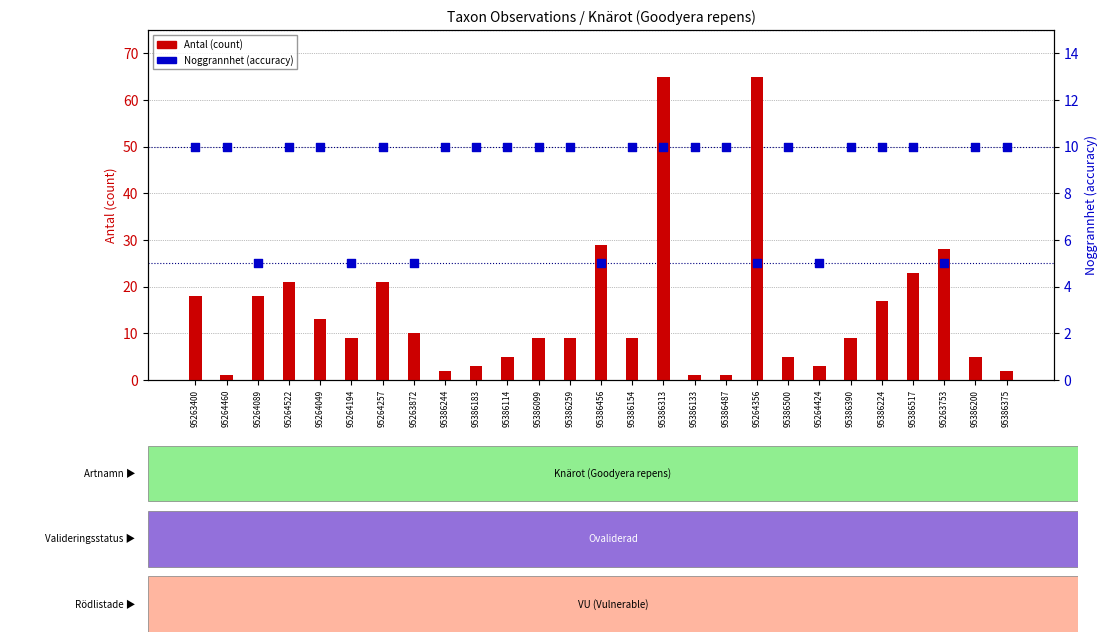

Which series contains the highest Y value?

Antal (count)